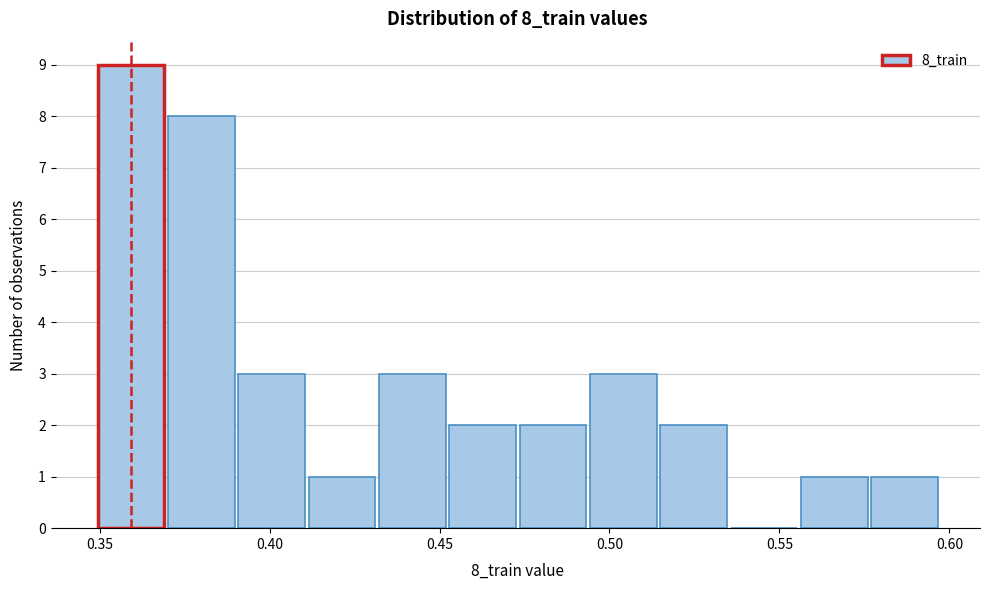

How tall is the bar that spans 0.555 to 0.575 on the x-axis? Neither the bar edges nor the heights are printed on the chart, so give them approximately, as read against the axes.

1